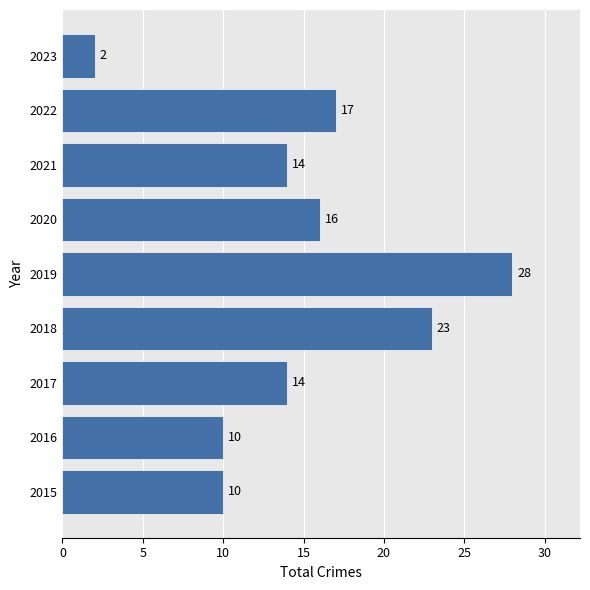

Which label corresponds to the smallest value in the chart?

2023